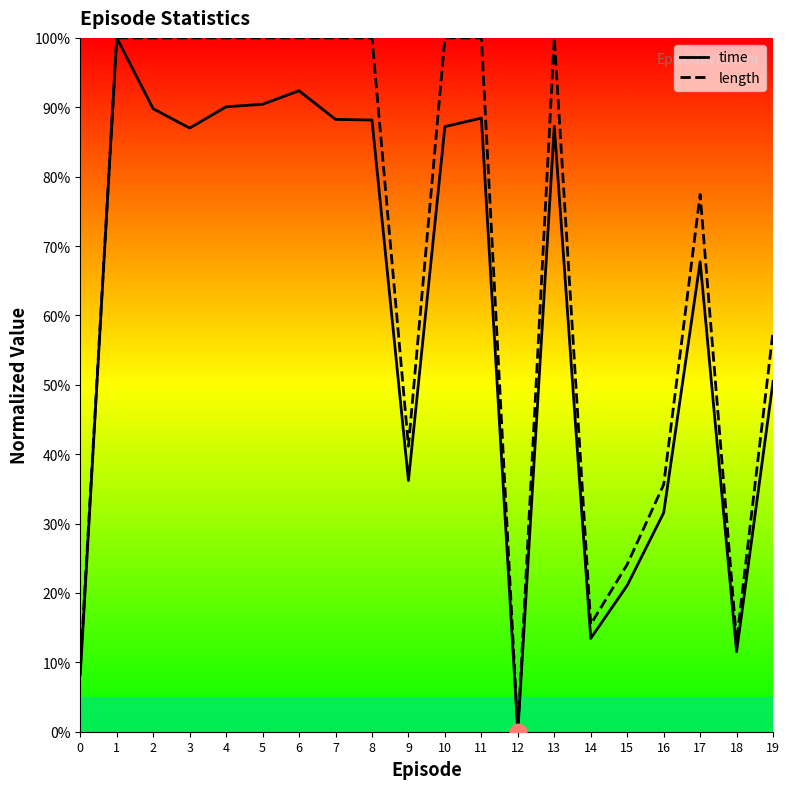

Reading right to left, list all the values displayed in this chart.

time: 19=0.5	18=0.1	17=0.7	16=0.3	15=0.2	14=0.1	13=0.9	12=0.0	11=0.9	10=0.9	9=0.4	8=0.9	7=0.9	6=0.9	5=0.9	4=0.9	3=0.9	2=0.9	1=1.0	0=0.1
length: 19=0.6	18=0.1	17=0.8	16=0.4	15=0.2	14=0.2	13=1.0	12=0.0	11=1.0	10=1.0	9=0.4	8=1.0	7=1.0	6=1.0	5=1.0	4=1.0	3=1.0	2=1.0	1=1.0	0=0.1